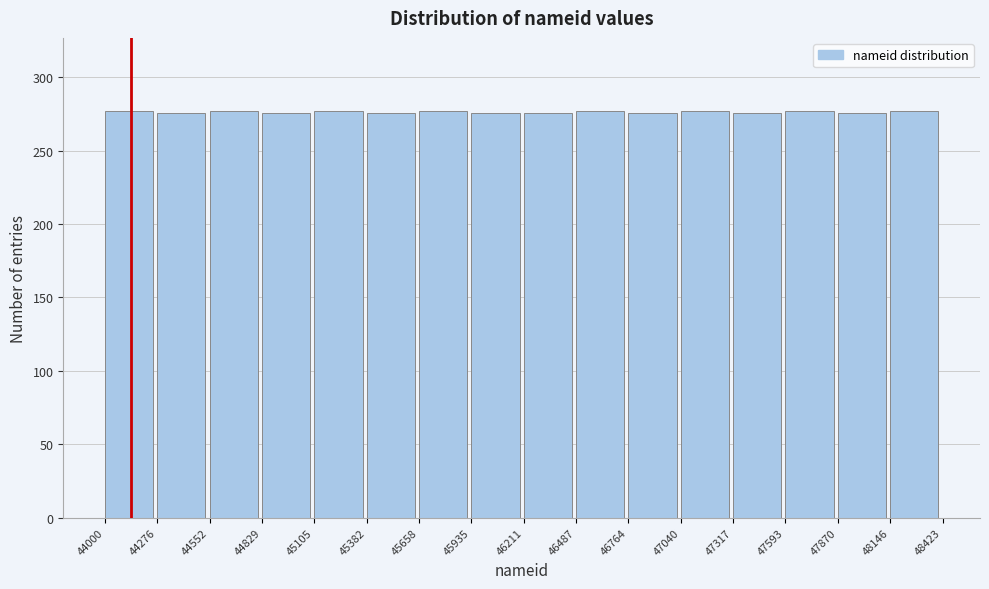

How tall is the bar that spans 45382 to 45658 on the x-axis? The values are not printed on the chart, so give them approximately, as read against the axis.

275